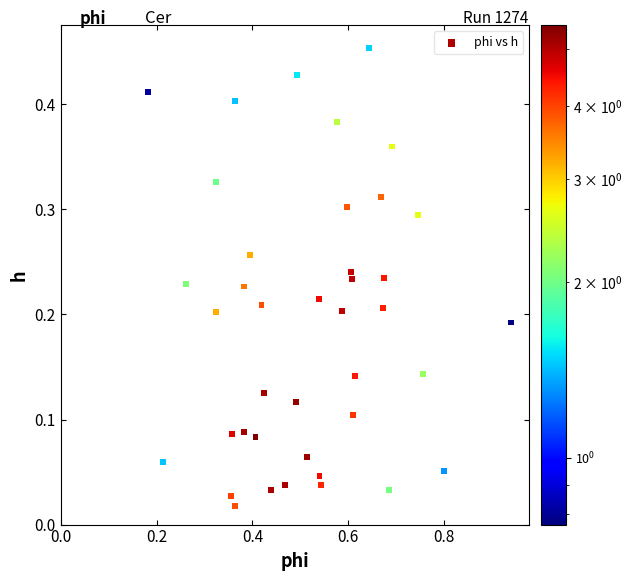

What is the range of X values (max minus min)?

0.8